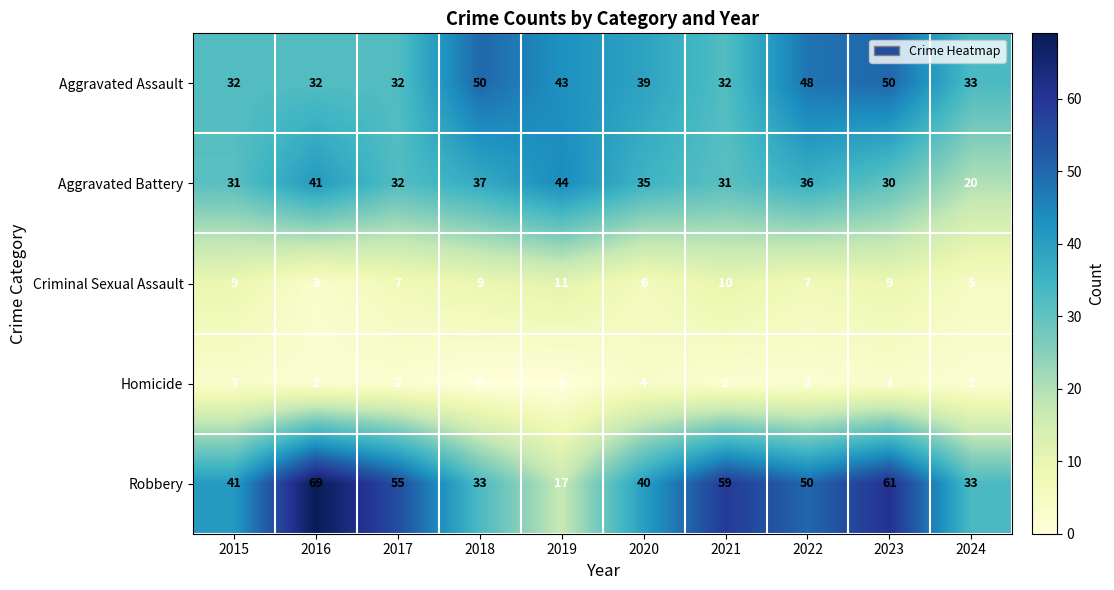

True or false: Criminal Sexual Assault has a value of 7 at 2017.

True